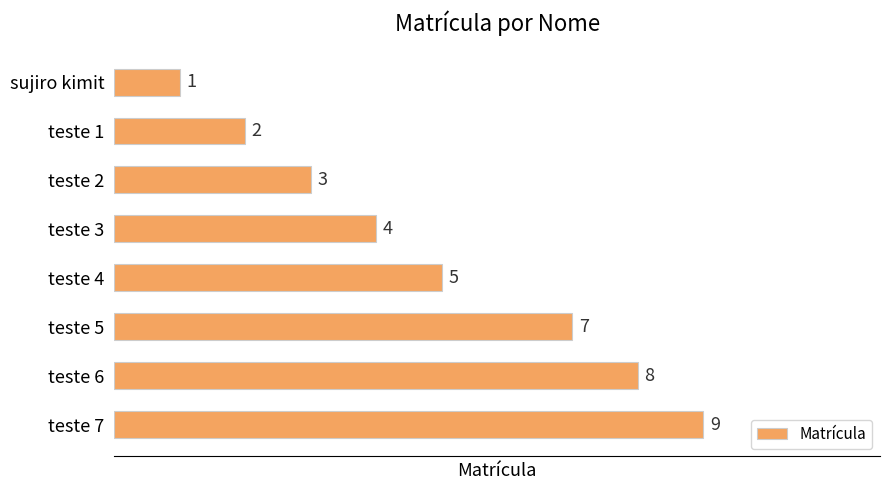

List the labels in order of value, smallest first.

sujiro kimit, teste 1, teste 2, teste 3, teste 4, teste 5, teste 6, teste 7